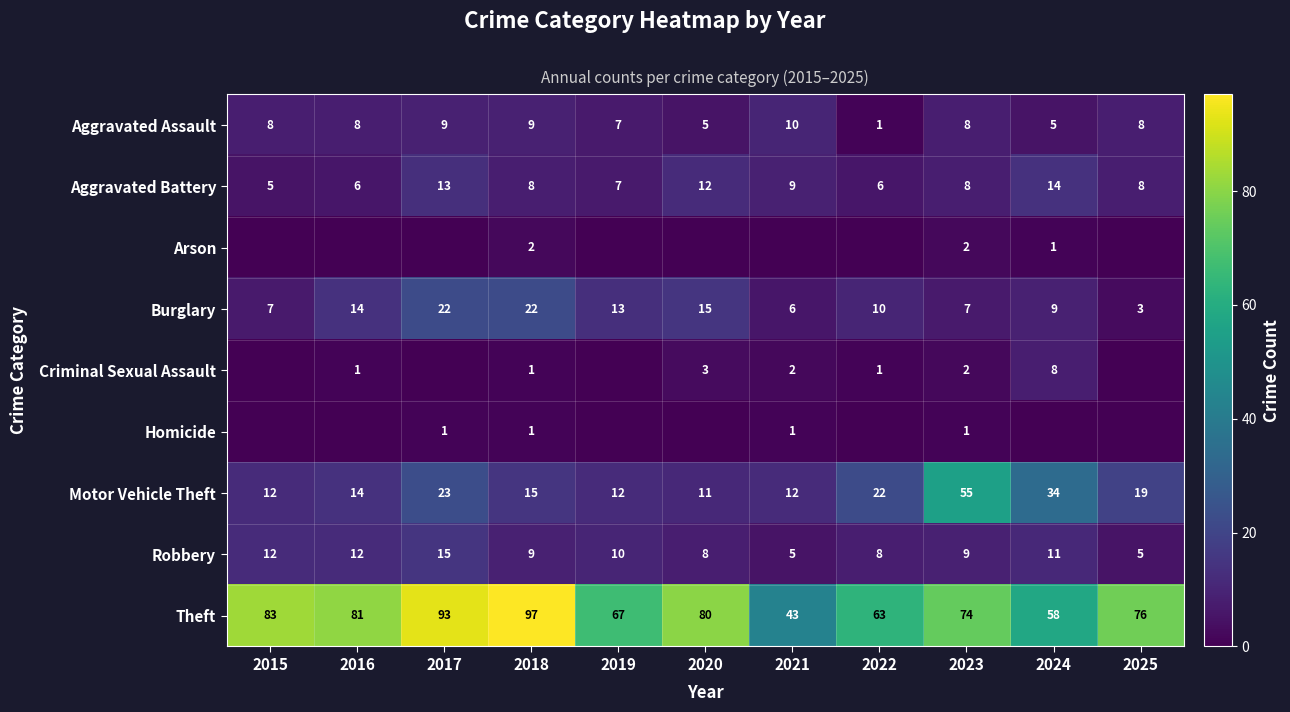

What is the approximate value of Motor Vehicle Theft at 2021, to the nearest 10?

10